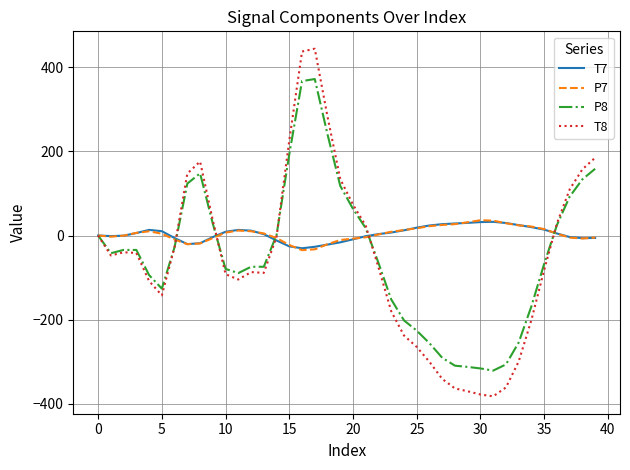

What is the minimum value for T7?

-30.3